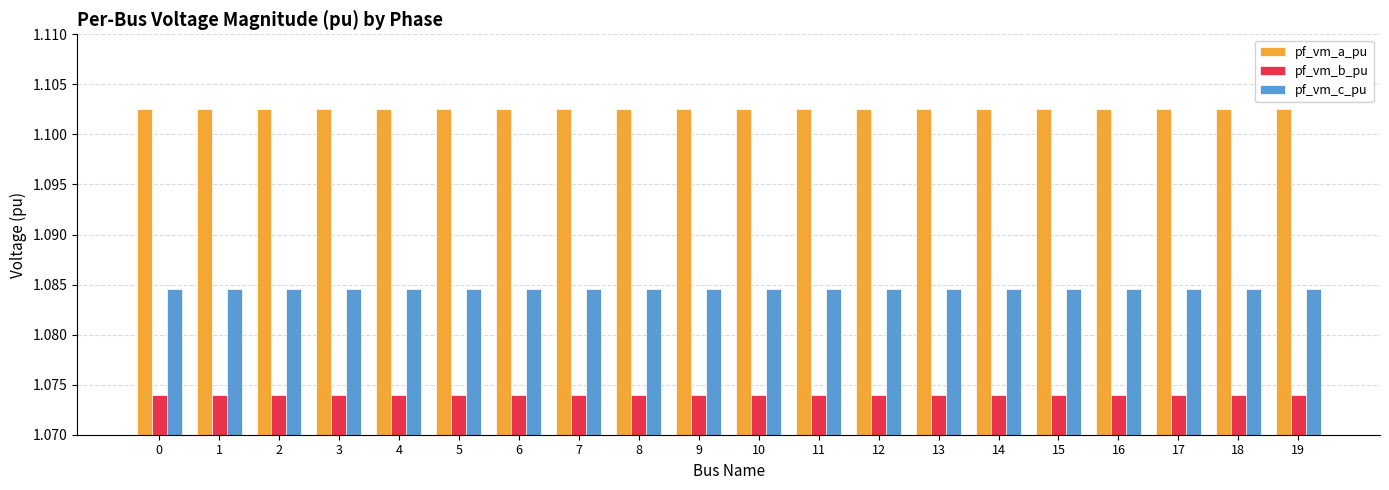

The value of pf_vm_b_pu at 10 is 0.7. True or false?

False